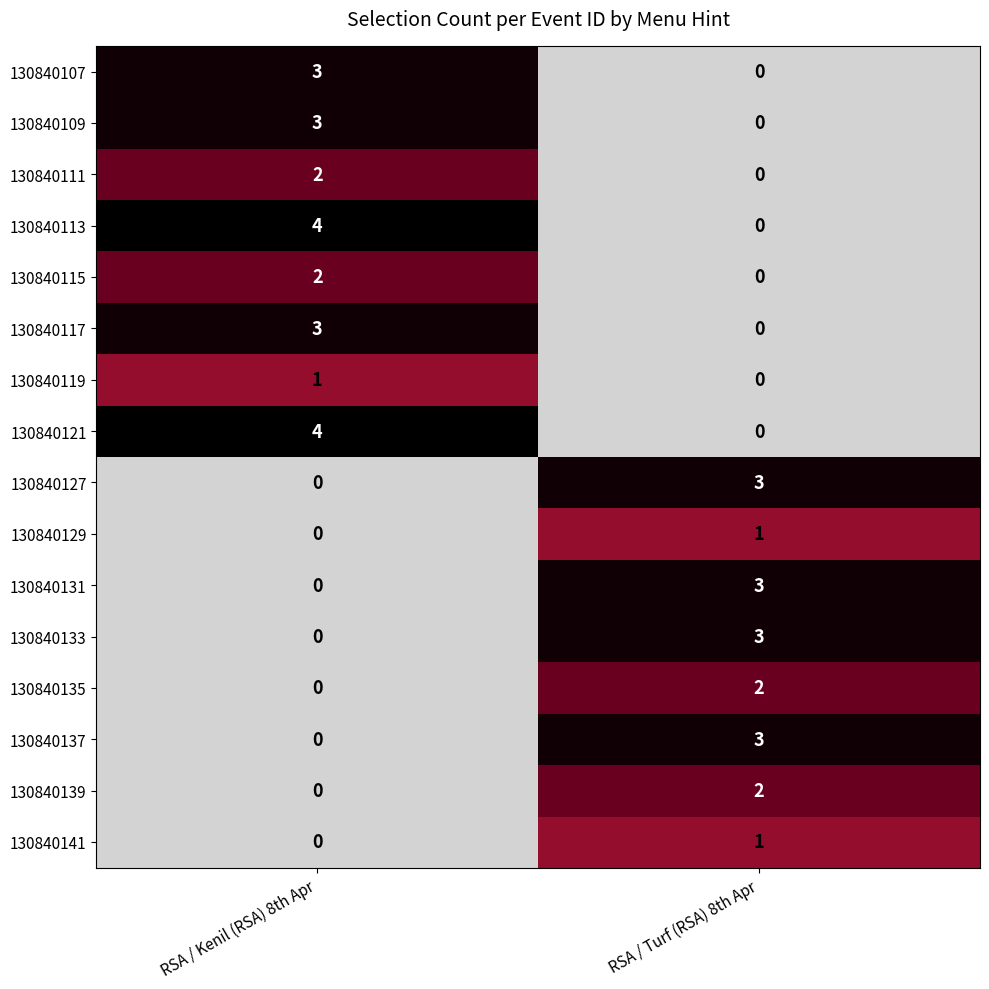

At which label is 130840137 closest to 1?

RSA / Kenil (RSA) 8th Apr